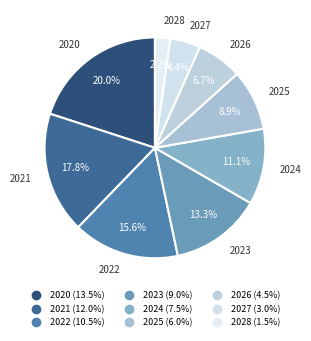

Count the number of slices in the pie.

9